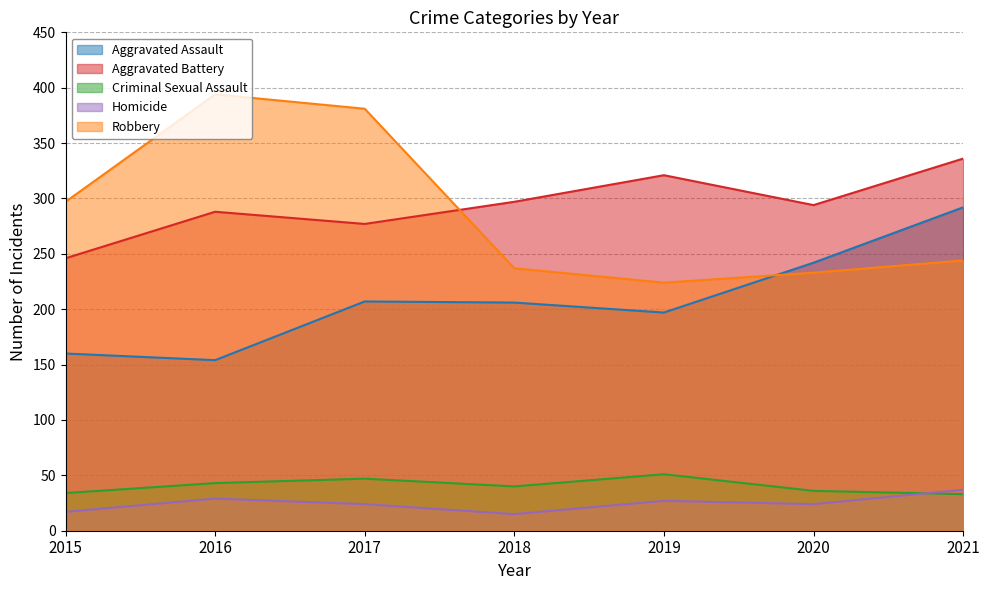

Which category has the lowest value in the Aggravated Assault series?

2016